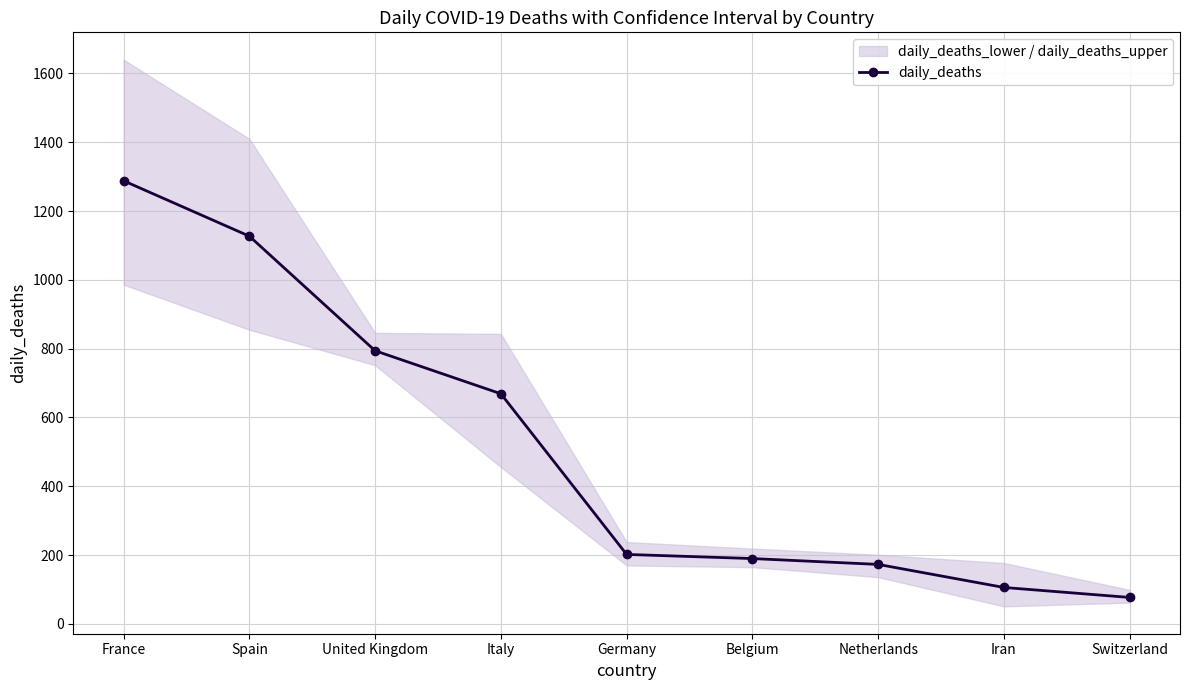

What is the change in value from United Kingdom to Germany?

-592